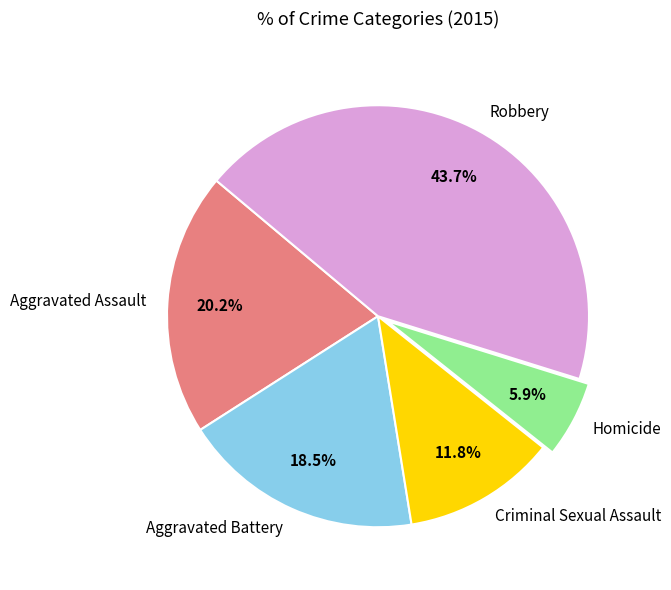

Does Aggravated Assault represent more than half of the total?

No